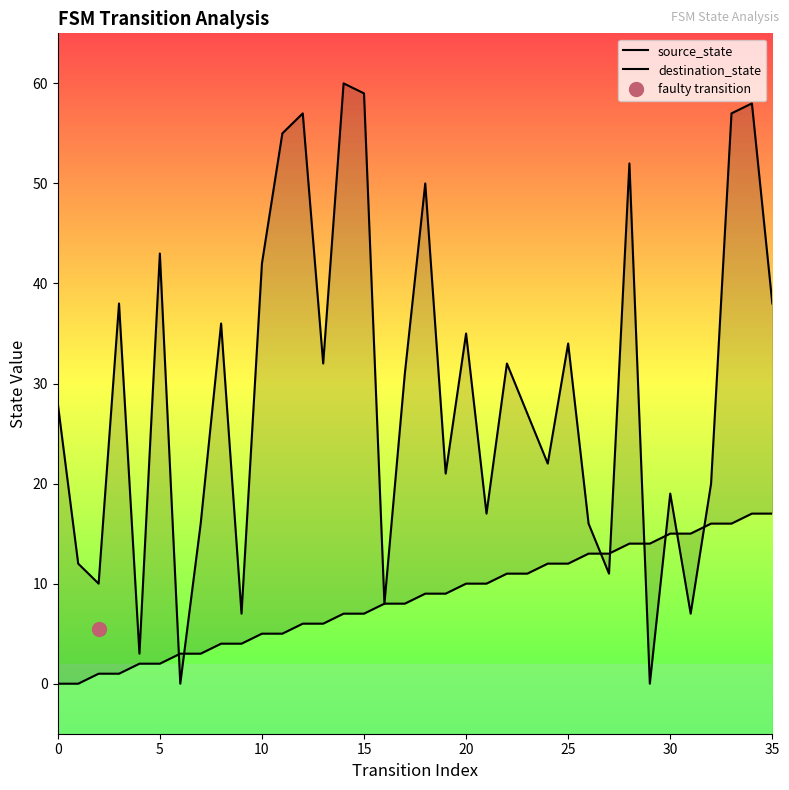

At which label does source_state first exceed 9?

20